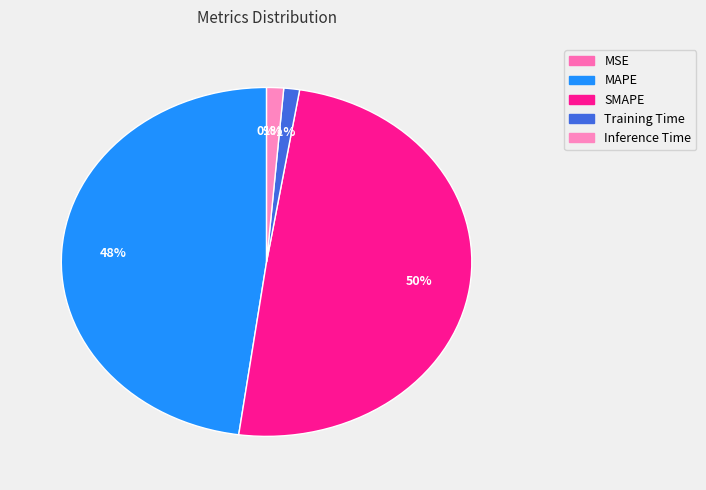

Which category has the smallest portion of the pie?

MSE